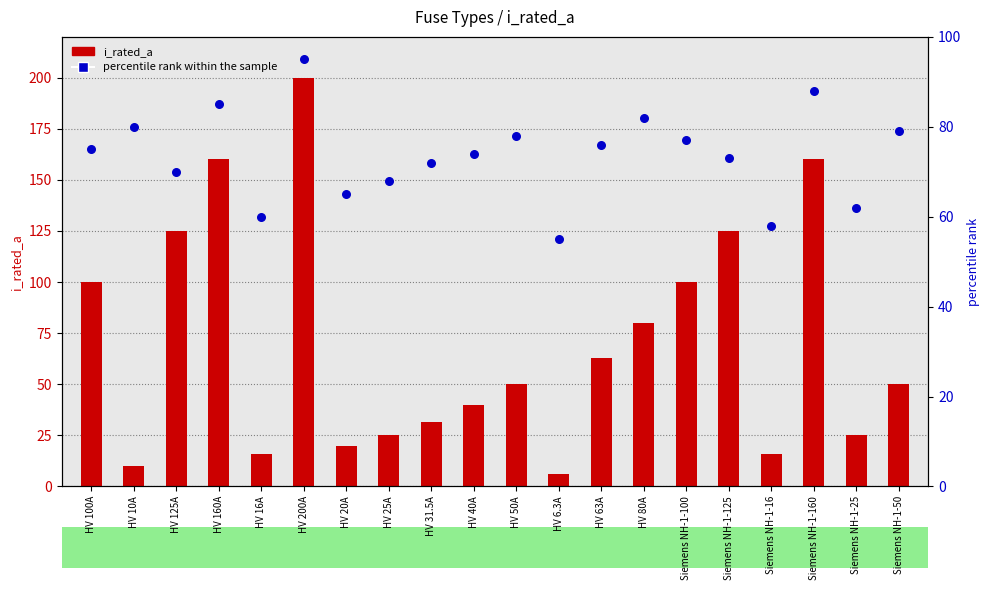

Which series has the largest Y range (max minus min)?

i_rated_a